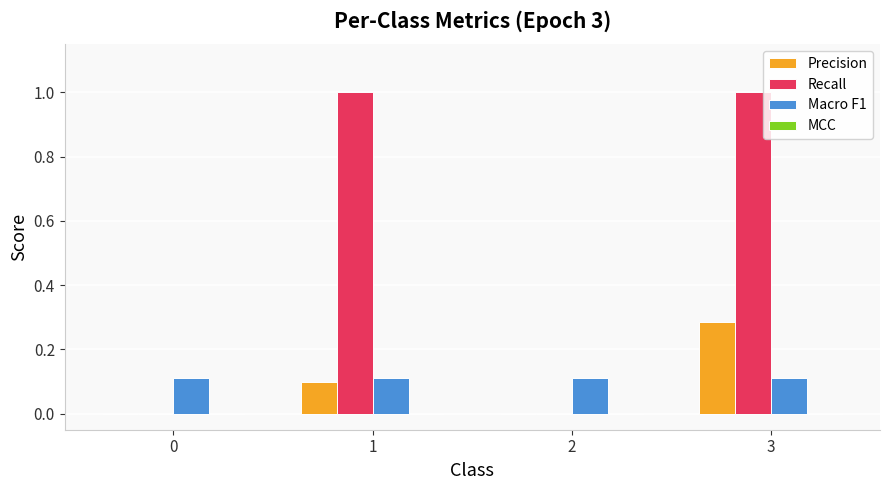

Is it true that Recall equals 0.6 at 0?

False